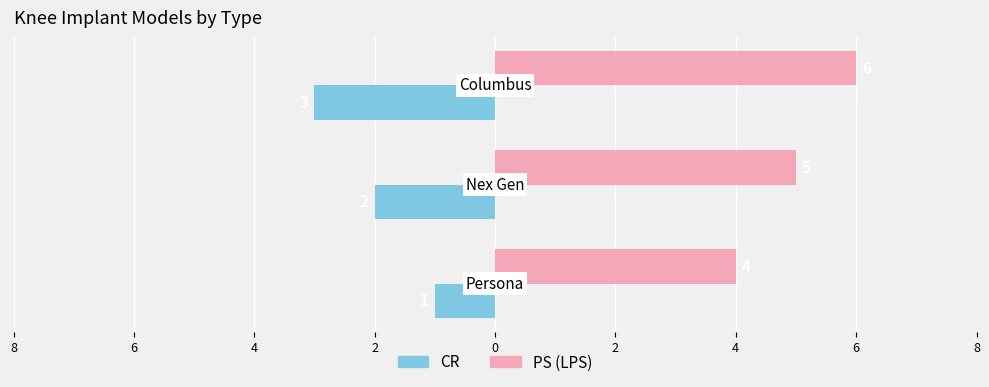

What are all the series names shown in the legend?

CR, PS (LPS)